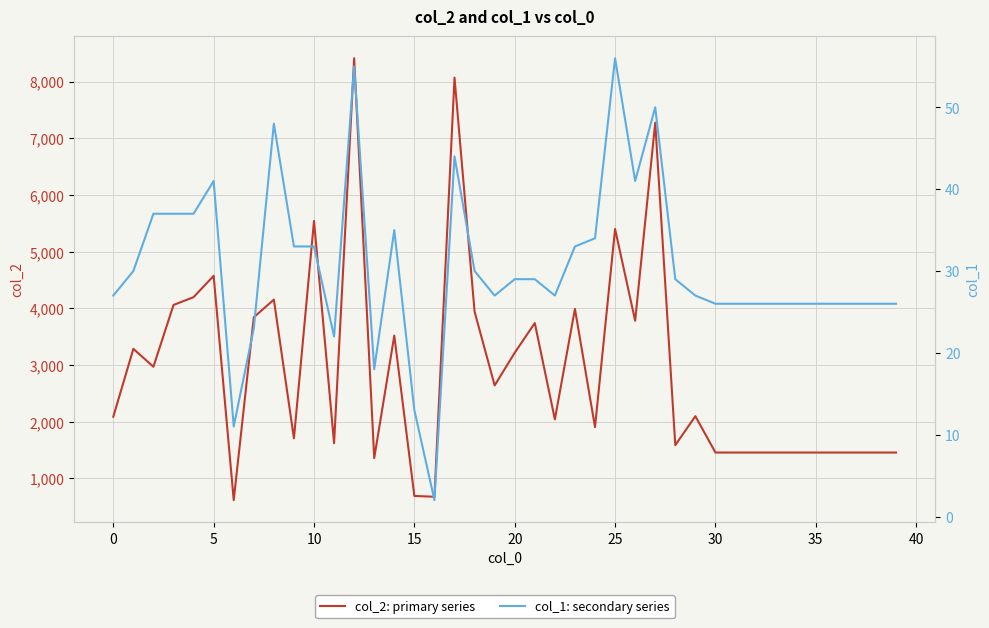

Read the col_1: secondary series value at 15, to the nearest 10.

10